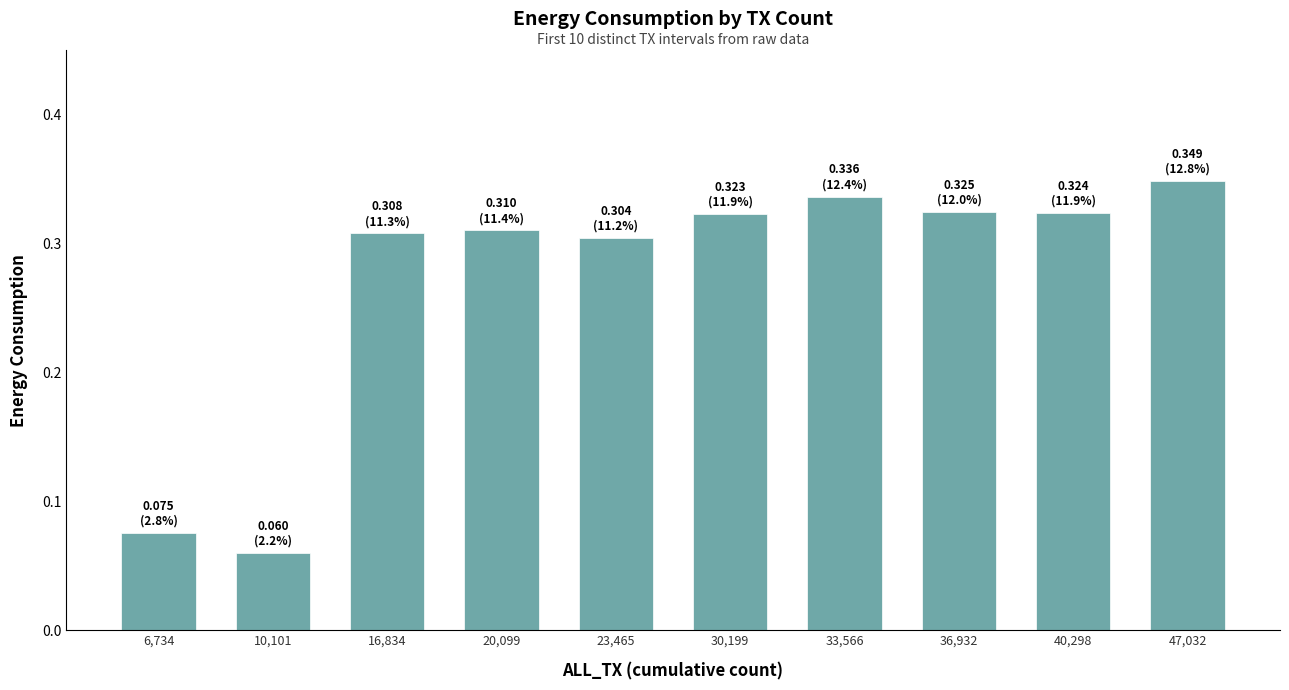

Count the values in the range 0 to 1.

10